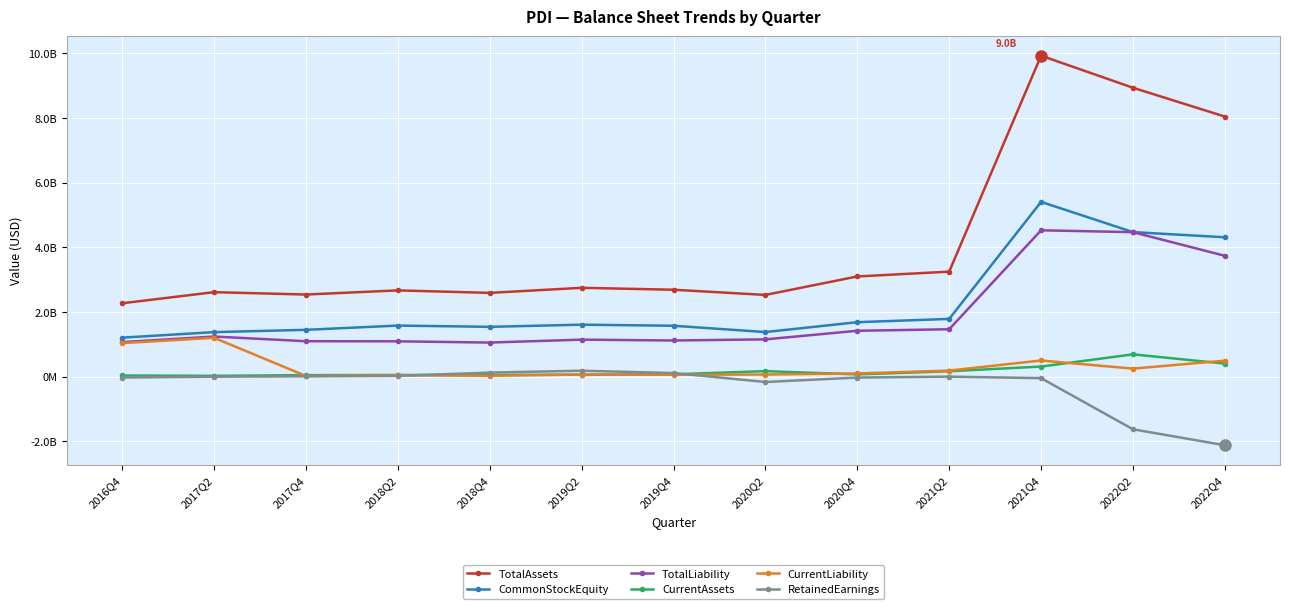

What is the difference between the maximum and minimum values in the TotalAssets series?

7658344000